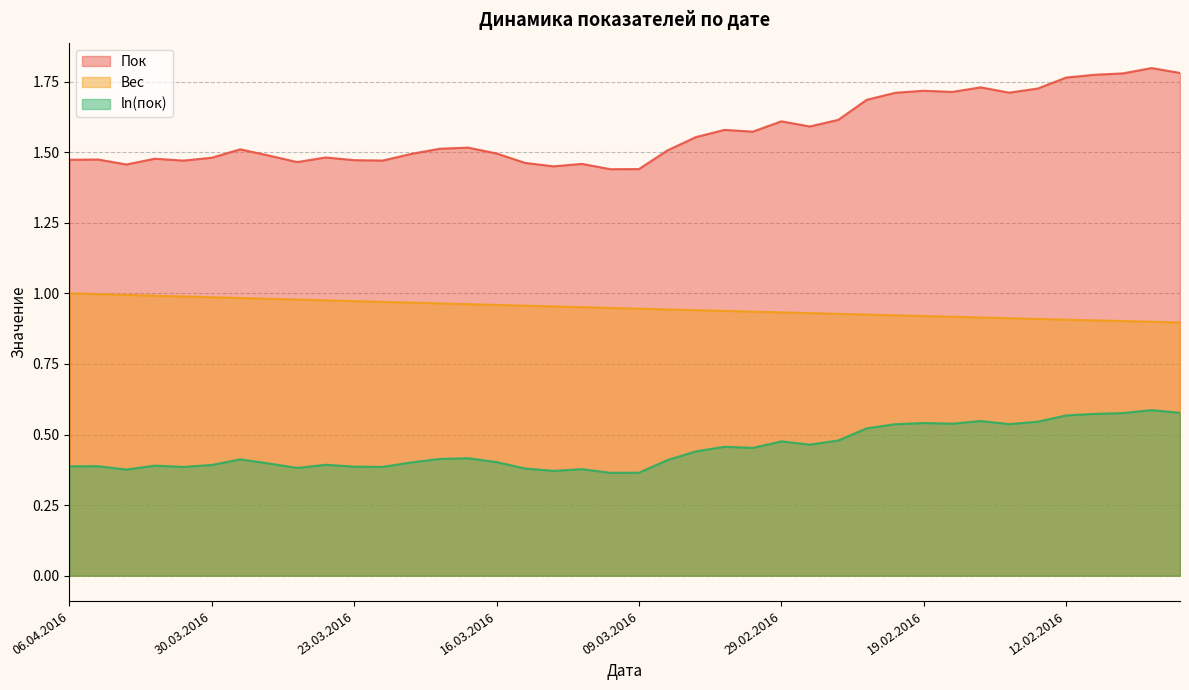

Reading left to right, extract all data points from this chart.

Пок: 1.5	1.5	1.5	1.5	1.5	1.5	1.5	1.5	1.5	1.5	1.5	1.5	1.5	1.5	1.5	1.5	1.5	1.4	1.5	1.4	1.4	1.5	1.6	1.6	1.6	1.6	1.6	1.6	1.7	1.7	1.7	1.7	1.7	1.7	1.7	1.8	1.8	1.8	1.8	1.8
Вес: 1.0	1.0	1.0	1.0	1.0	1.0	1.0	1.0	1.0	1.0	1.0	1.0	1.0	1.0	1.0	1.0	1.0	1.0	1.0	0.9	0.9	0.9	0.9	0.9	0.9	0.9	0.9	0.9	0.9	0.9	0.9	0.9	0.9	0.9	0.9	0.9	0.9	0.9	0.9	0.9
ln(пок): 0.4	0.4	0.4	0.4	0.4	0.4	0.4	0.4	0.4	0.4	0.4	0.4	0.4	0.4	0.4	0.4	0.4	0.4	0.4	0.4	0.4	0.4	0.4	0.5	0.5	0.5	0.5	0.5	0.5	0.5	0.5	0.5	0.5	0.5	0.5	0.6	0.6	0.6	0.6	0.6